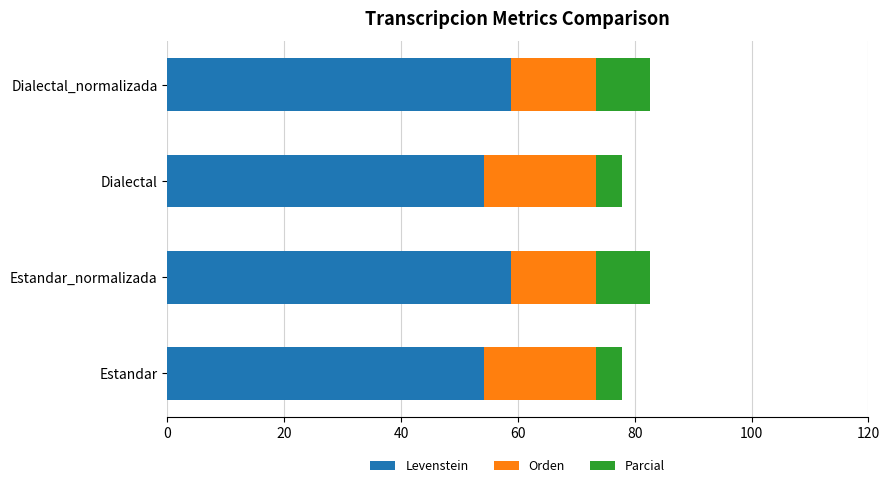

What is the difference between the second highest and second lowest values in the Levenstein series?

4.6